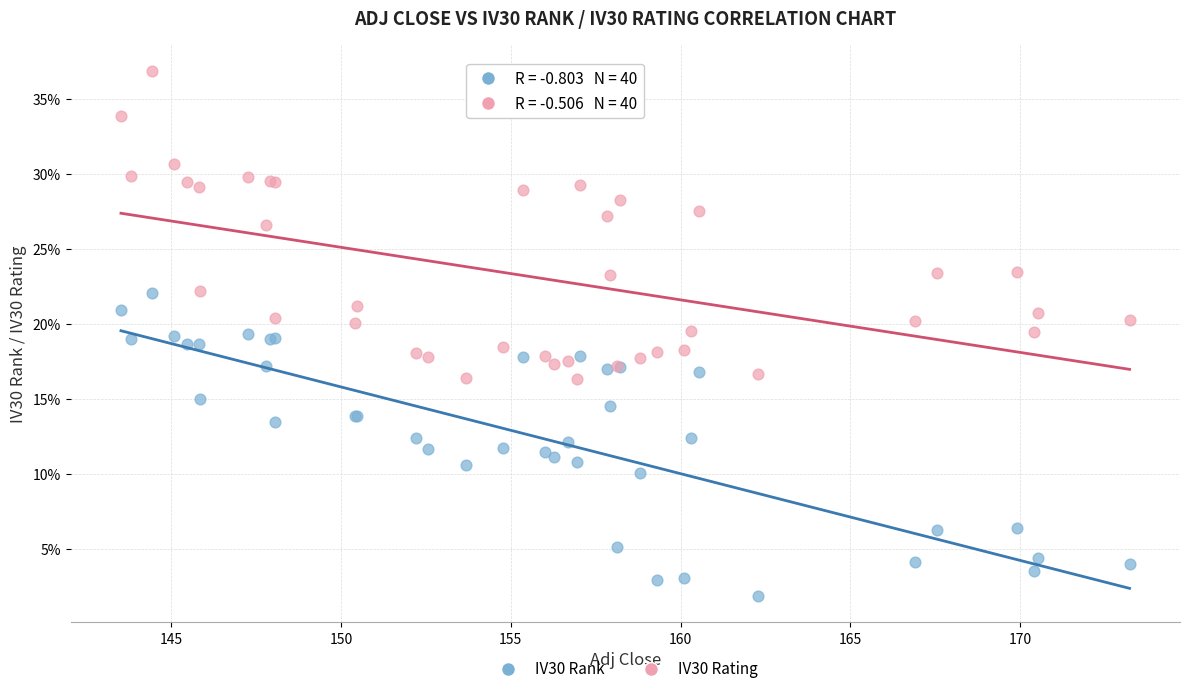

What are all the series names shown in the legend?

IV30 Rank, IV30 Rating